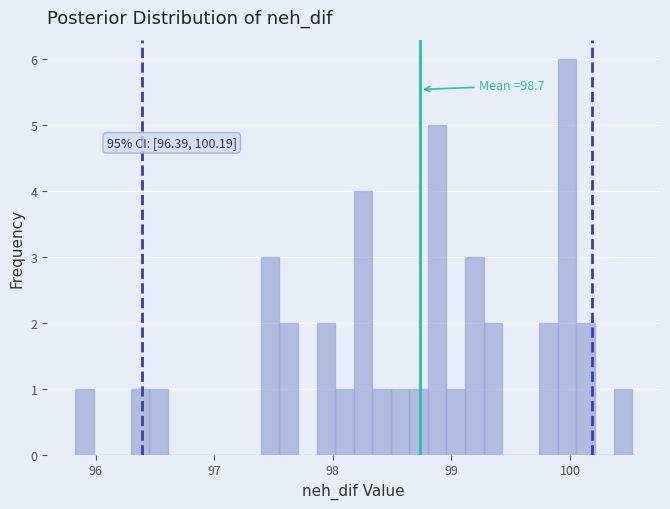

Around what value on the x-axis is the tallest bar? Give the approximate position of its centre, as read against the axis.

100.0